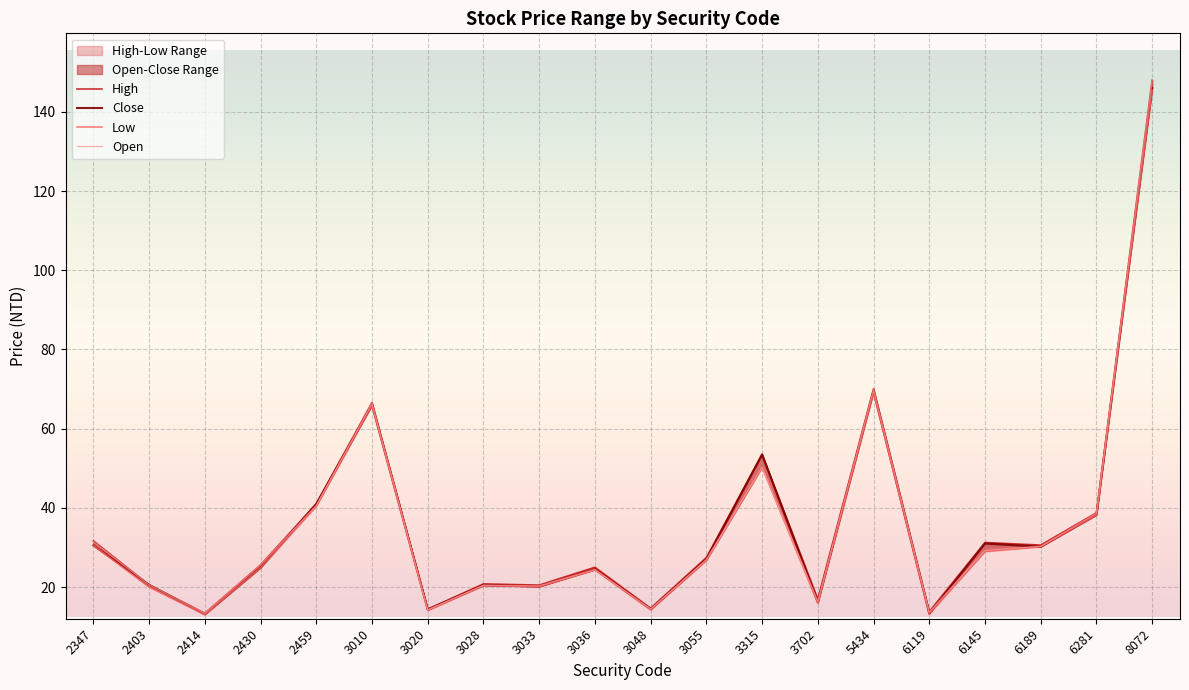

How many interior local valleys does the High series have?

7